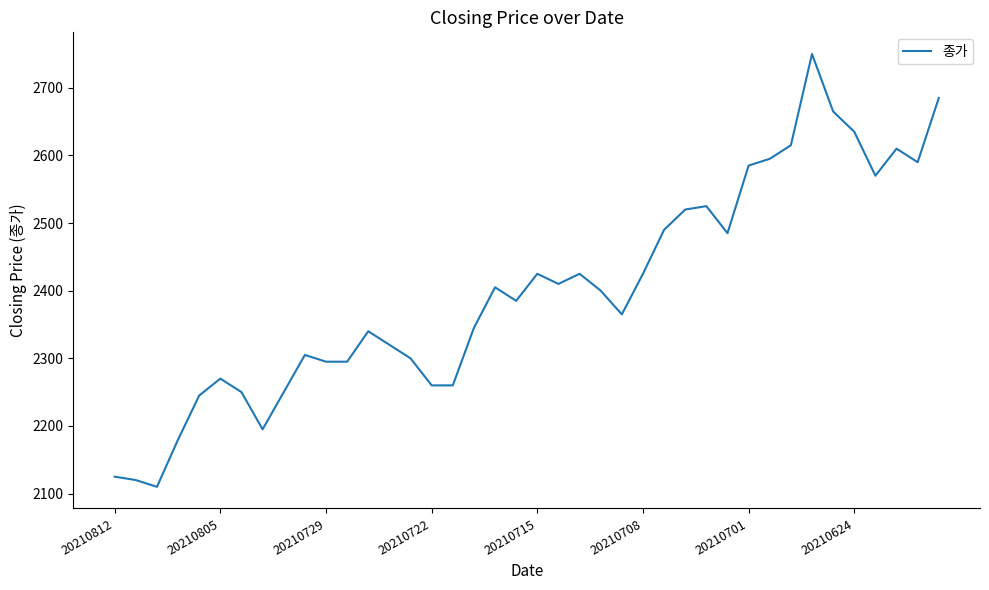

What is the difference between the maximum and minimum values?

640